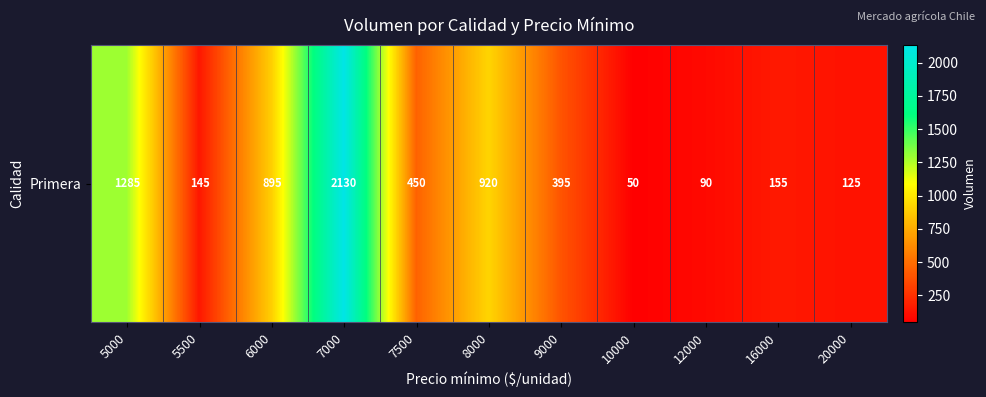

What is the difference between the maximum and minimum values?

2080